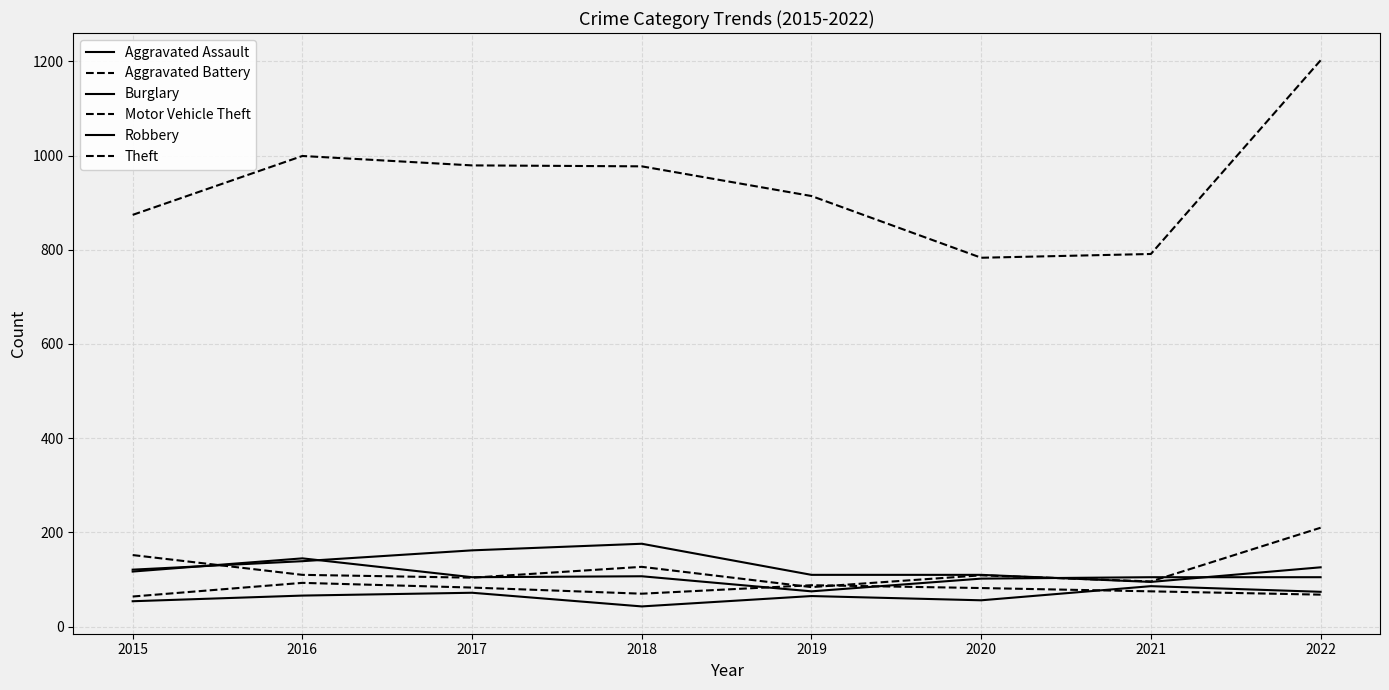

Which has a higher value, 2015 or 2022?

2022